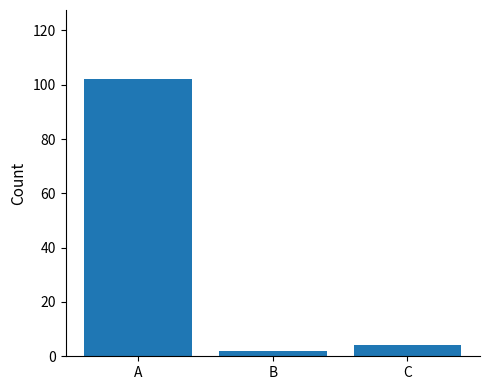

Which label corresponds to the largest value in the chart?

A